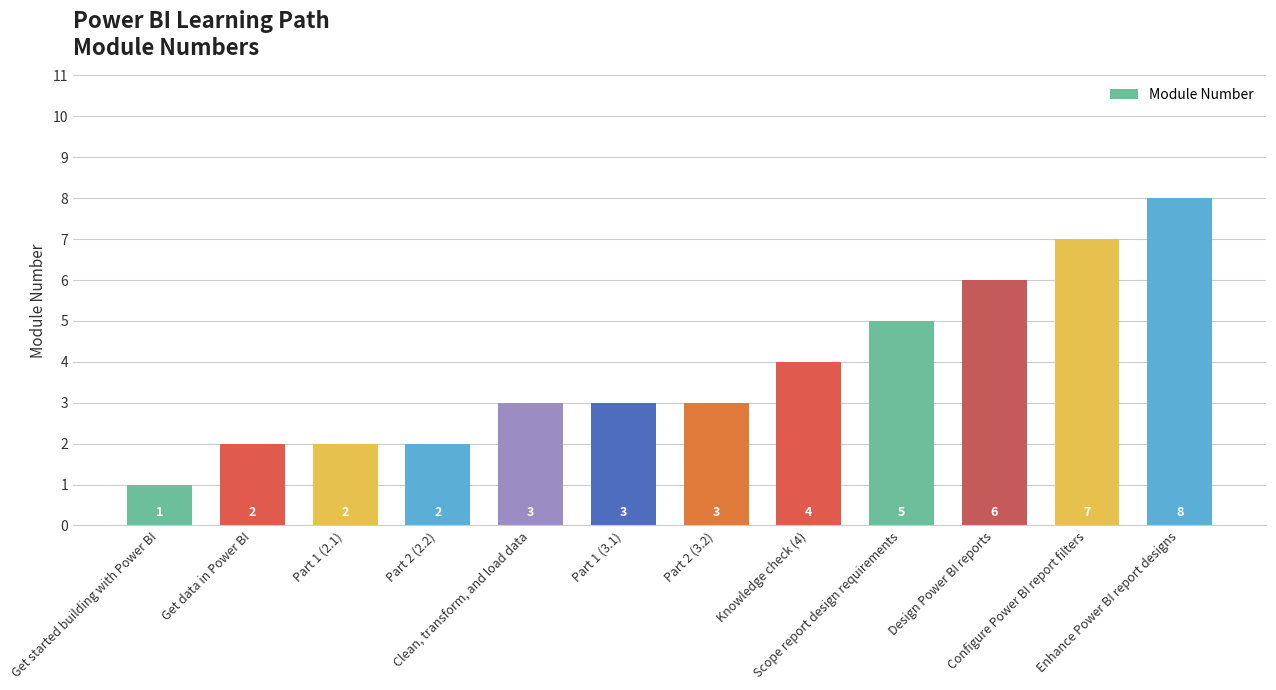

What is the change in value from Get started building with Power BI to Part 1 (3.1)?

+2